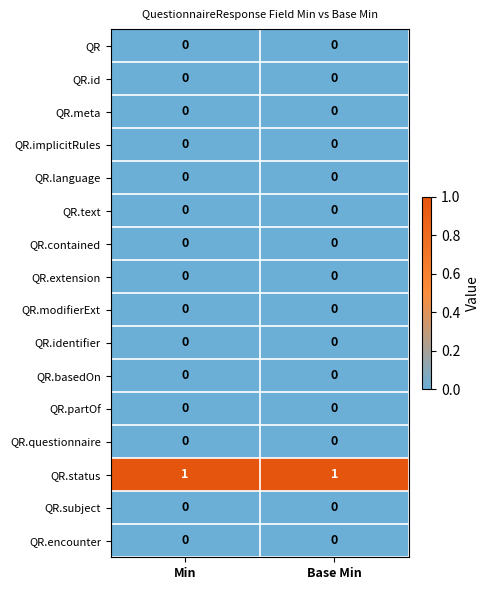

Which series has the largest total across all categories?

QR.status